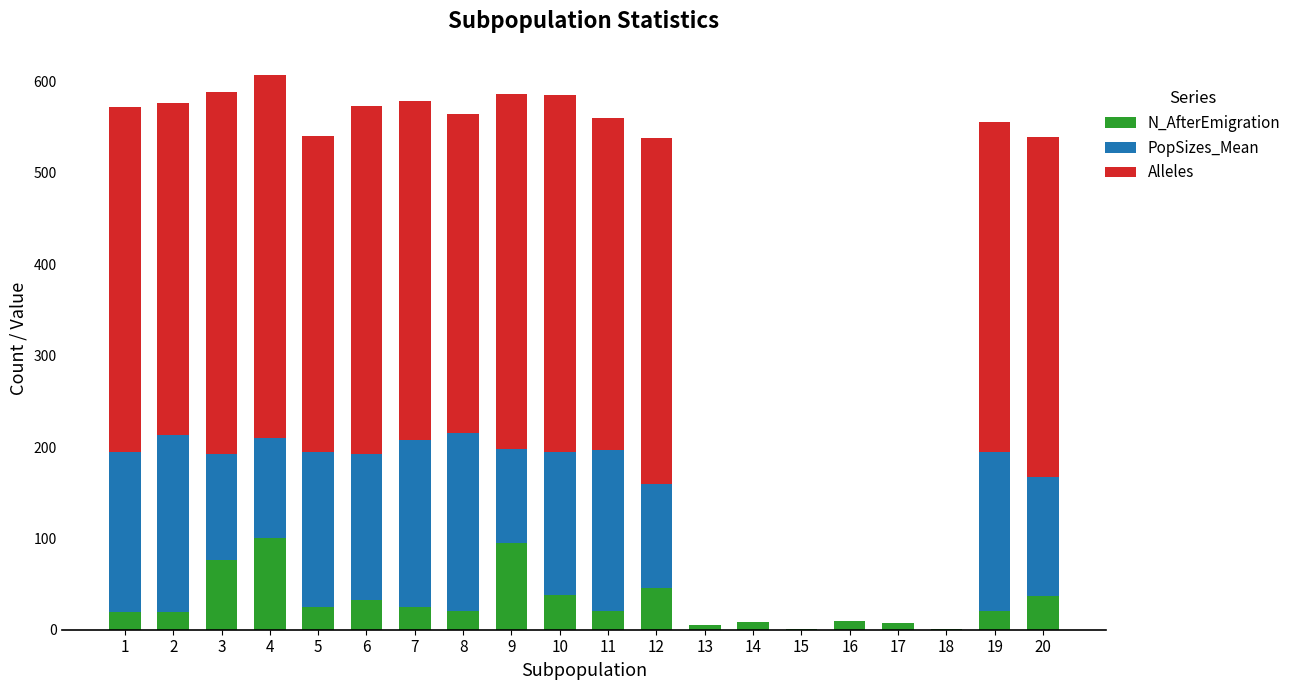

True or false: N_AfterEmigration has a value of 37 at 20.

True